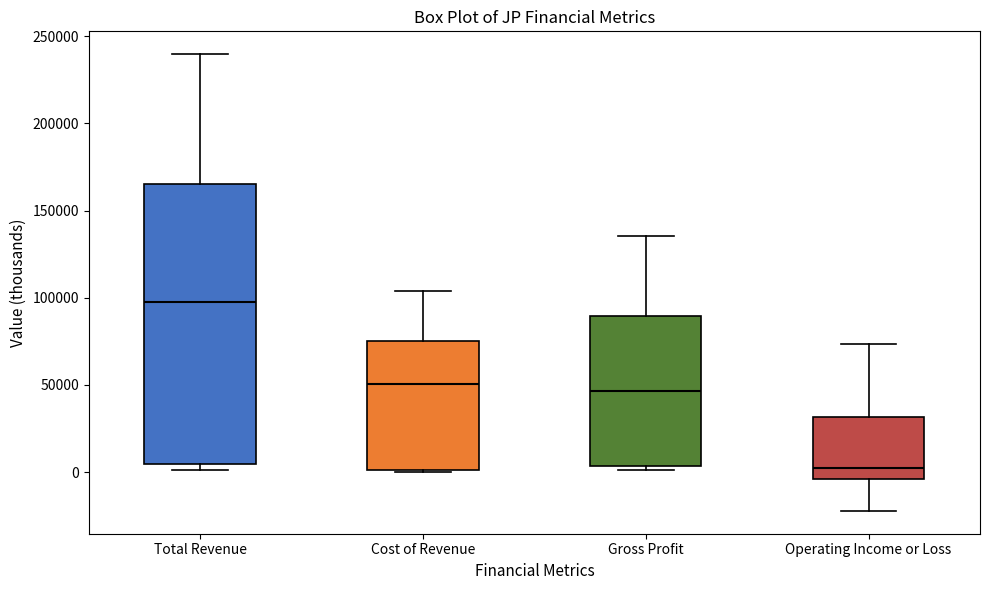

Which box has the lowest median line?

Operating Income or Loss